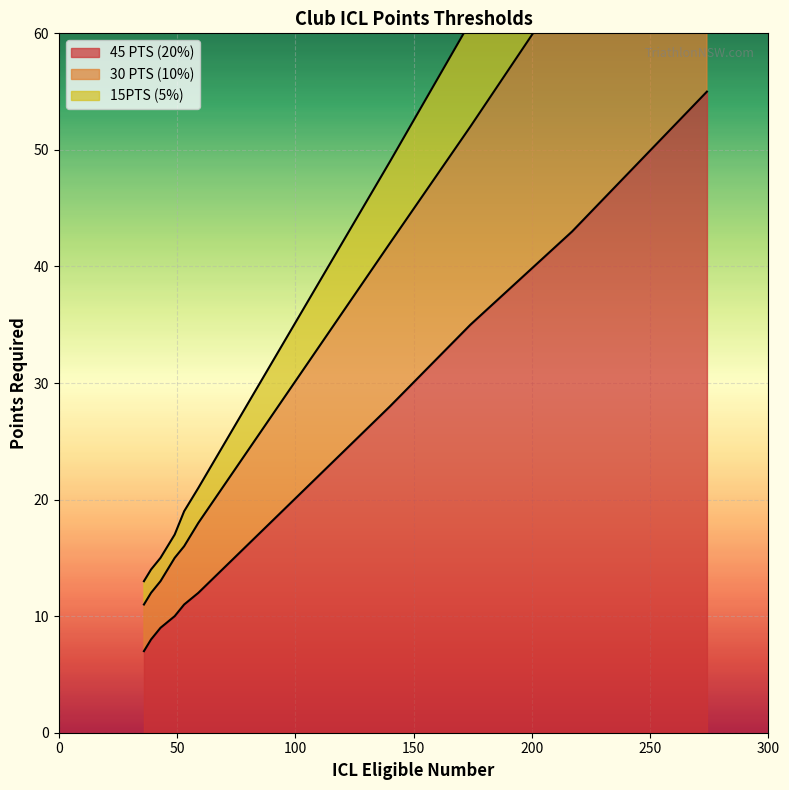

True or false: 45 PTS (20%) has more than 0 interior local peaks.

False